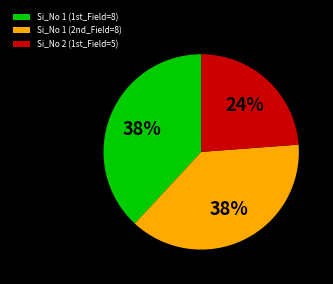

Is it true that Si_No 1 (1st_Field=8) is 38% of the pie?

True